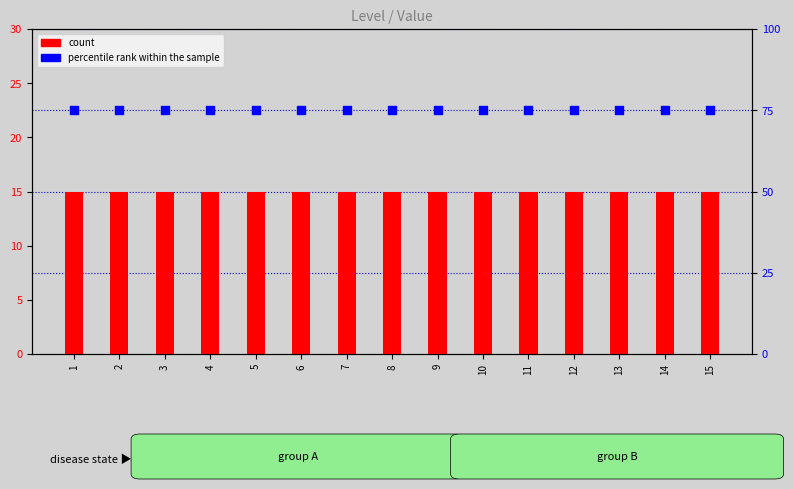

Which series has the largest total across all categories?

percentile rank within the sample